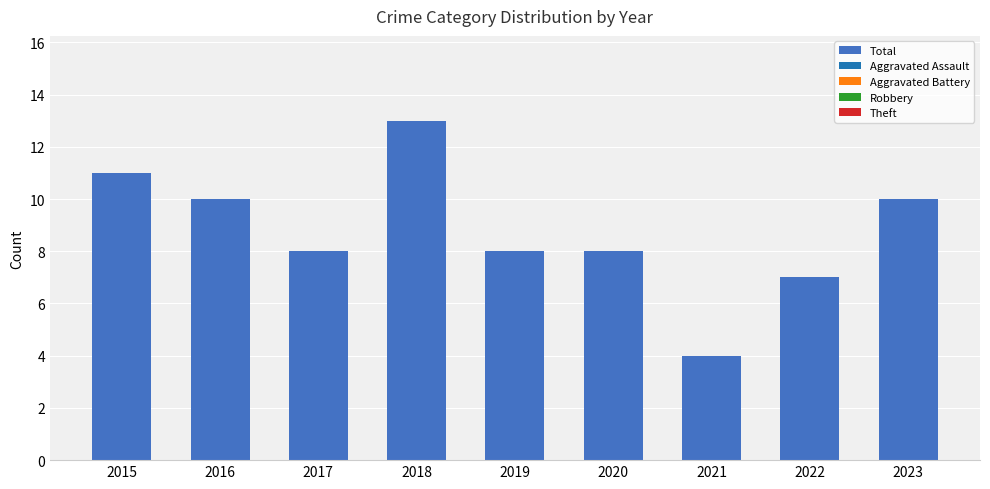

The value at 2018 is 13. True or false?

True